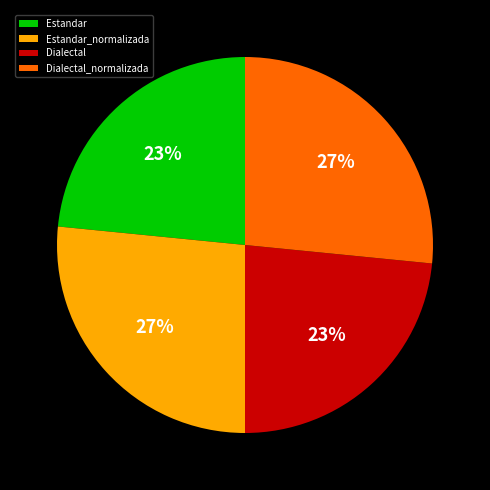

To the nearest percent, what is the combined percentage of Estandar and Estandar_normalizada?

50%